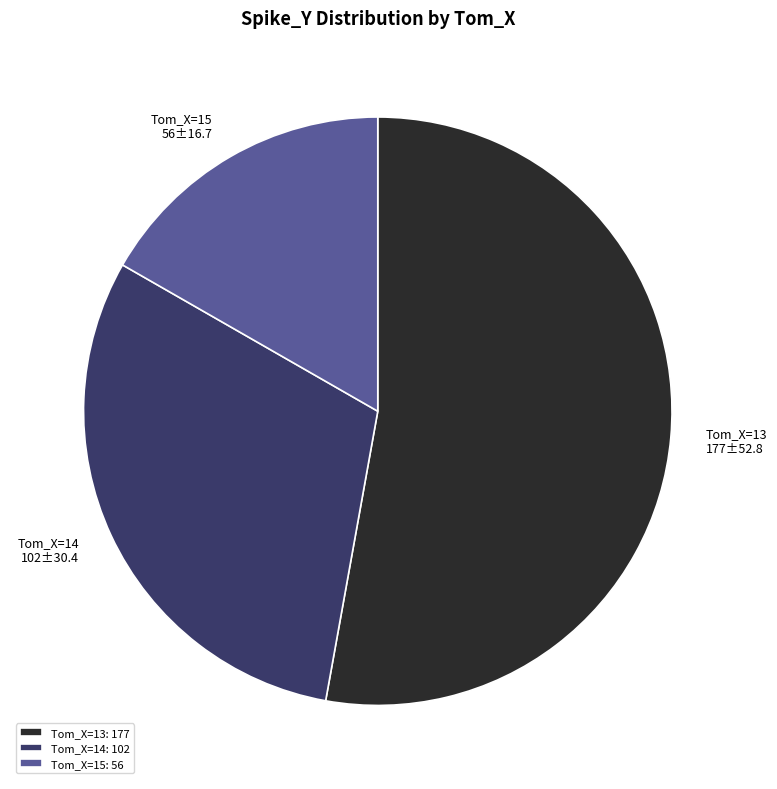

Does any single category account for the majority?

Yes